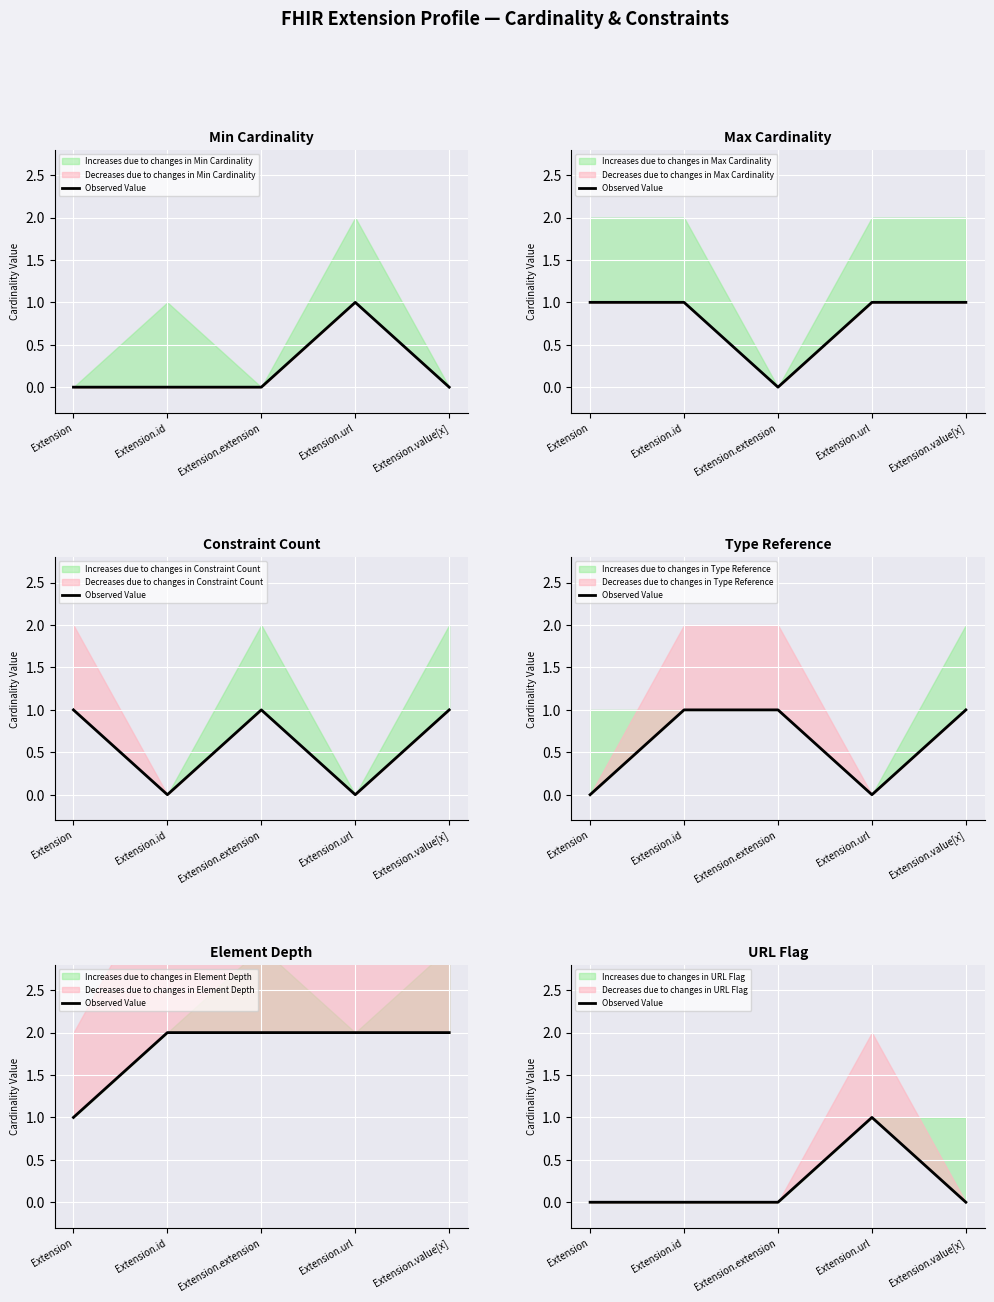

Count the number of data series in this chart.

1